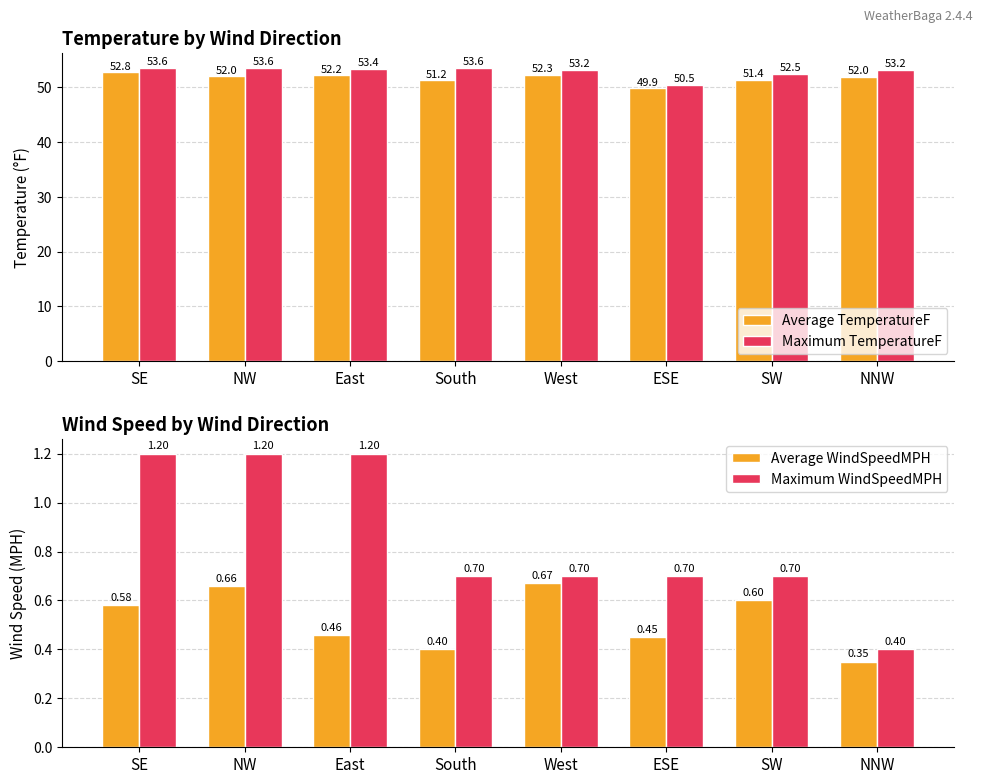

Which category has the lowest value across all series?

NNW